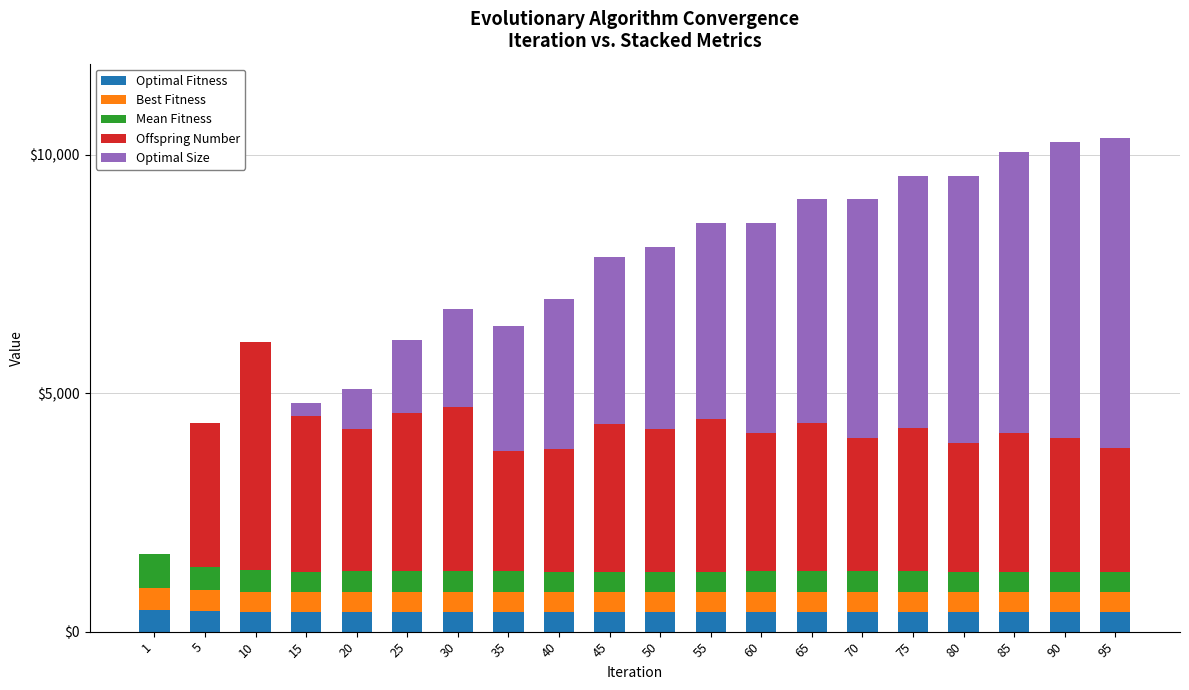

What is the highest value of the Optimal Fitness series?

453